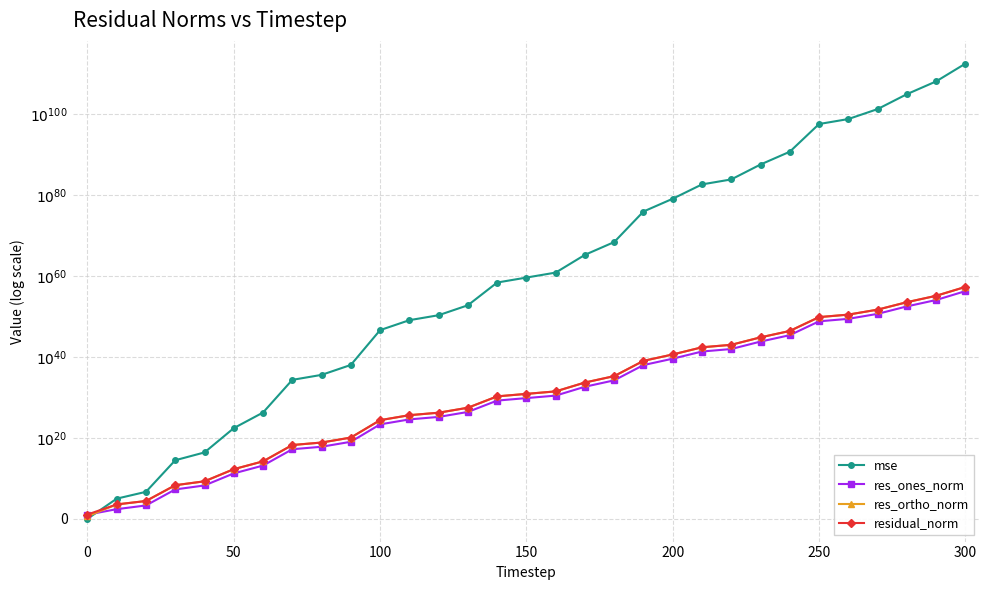

What are all the series names shown in the legend?

mse, res_ones_norm, res_ortho_norm, residual_norm